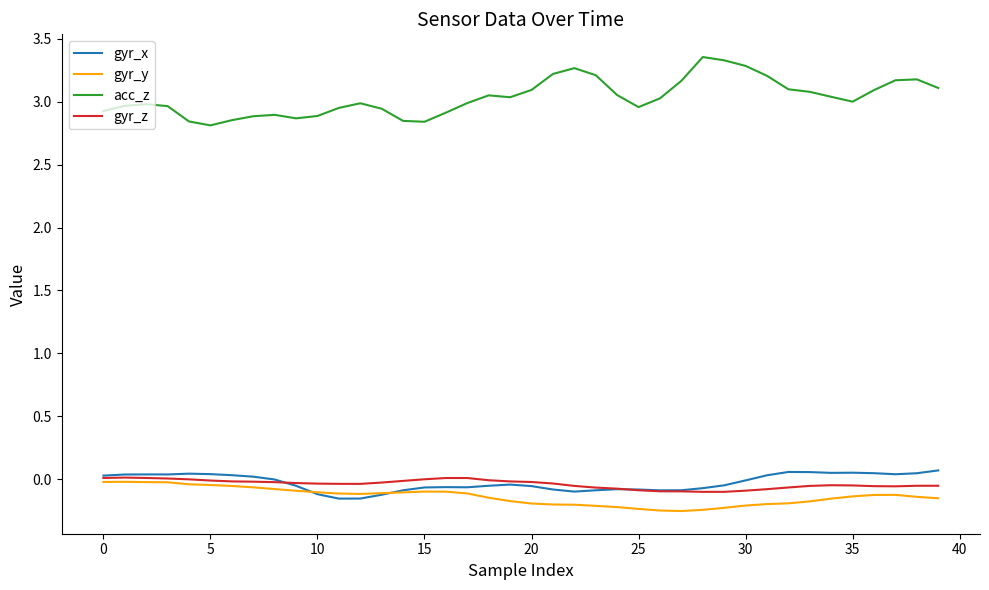

Which series has the widest spread of values?

acc_z